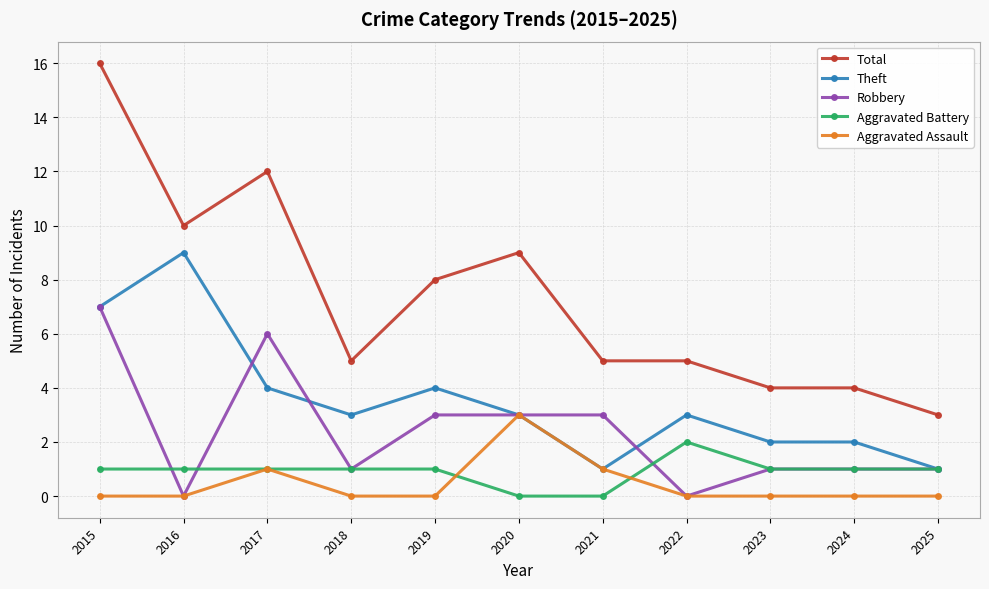

What is the difference between the highest and lowest values at 2017?

11